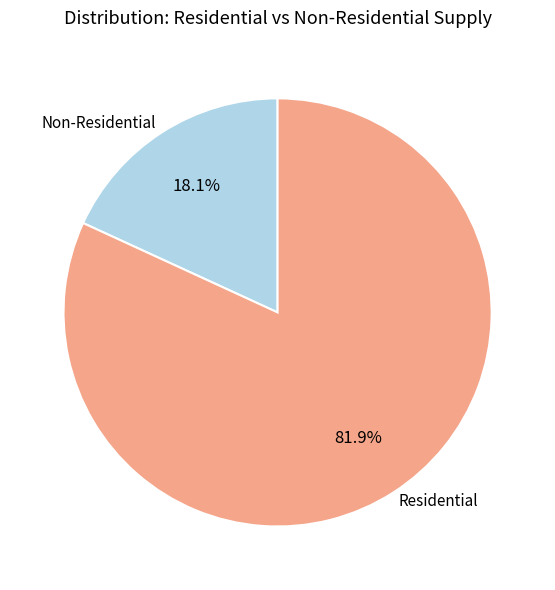

What percentage is NOT represented by Residential?

18.1%